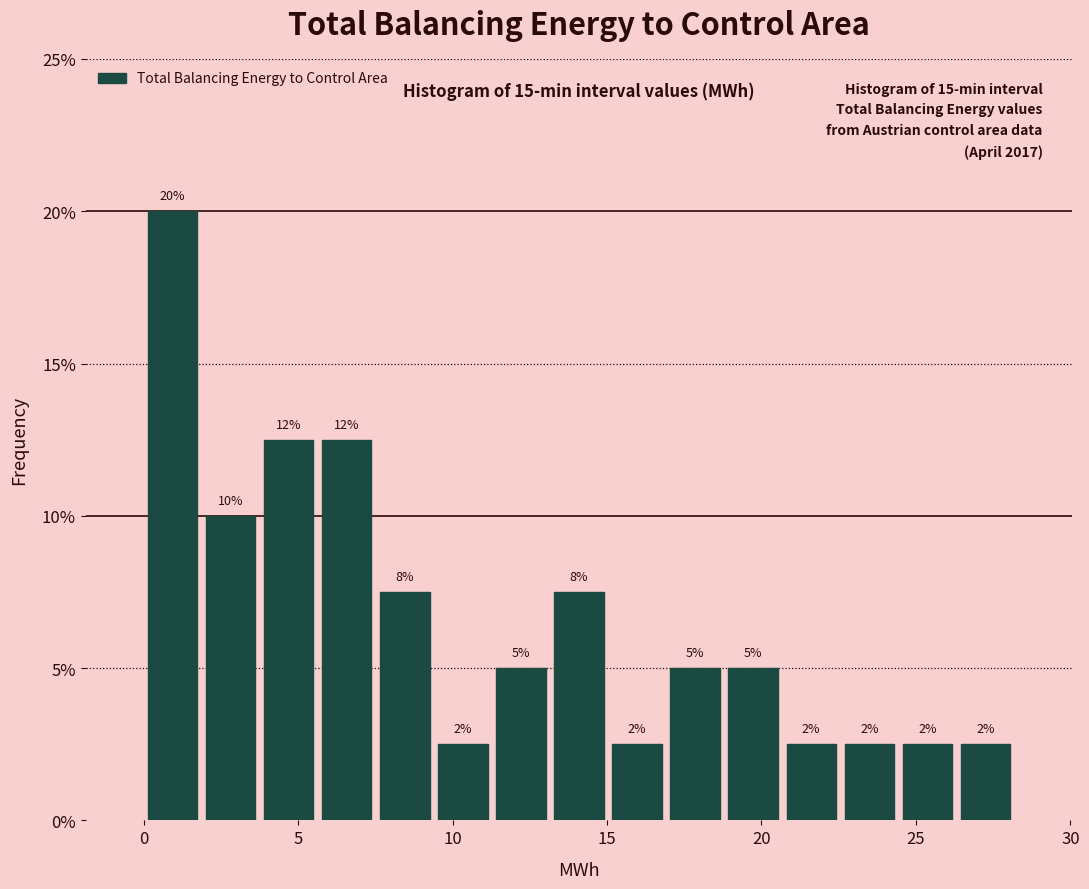

Read against the x-axis, roughly where is the centre of the tallest bar?

1.0